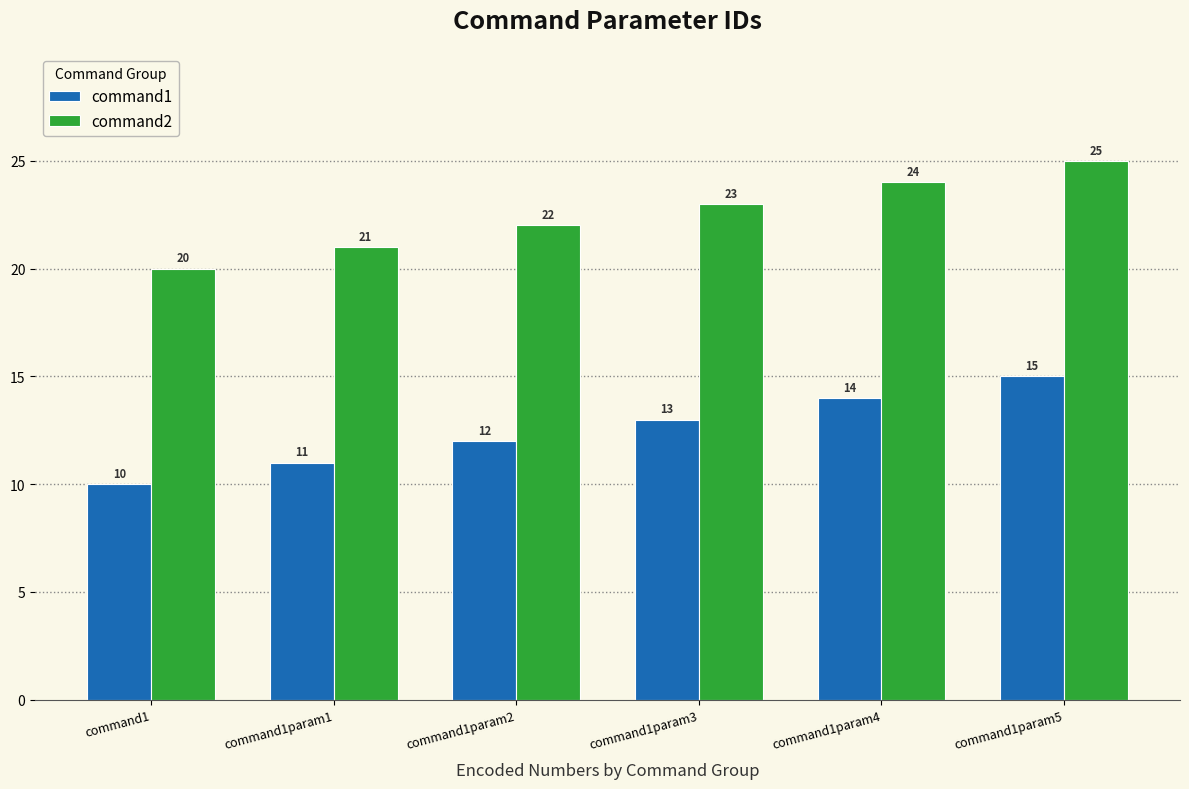

At how many categories does at least one series exceed 13?

6